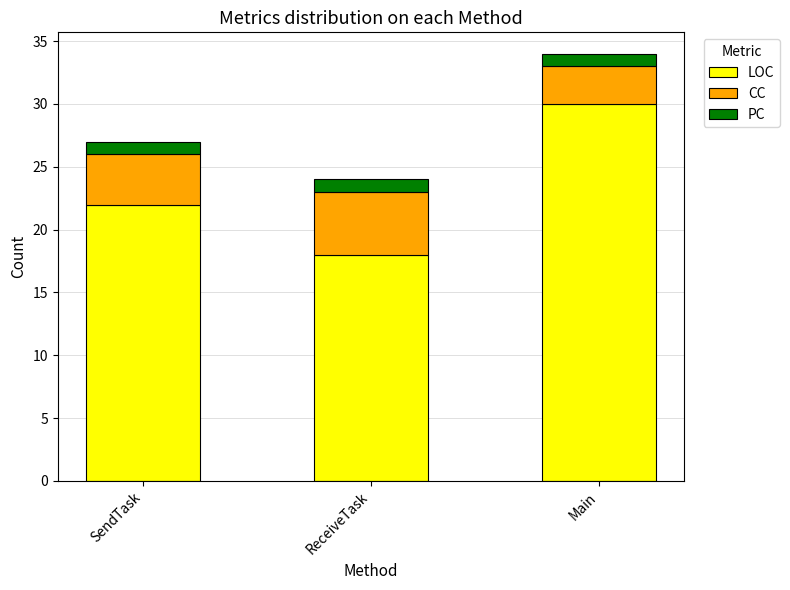

What is the average value of the LOC series?

23